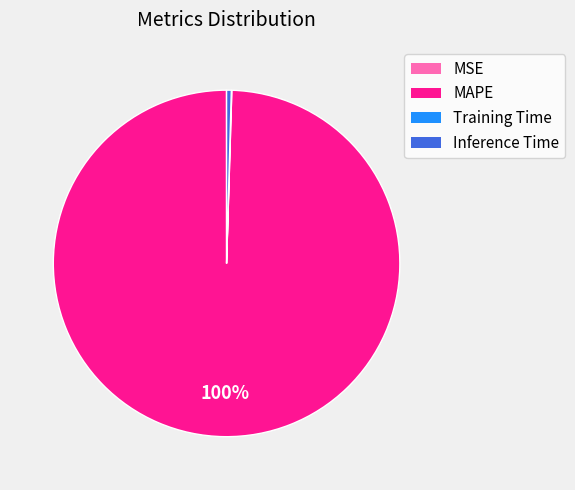

Which slice is the largest?

MAPE